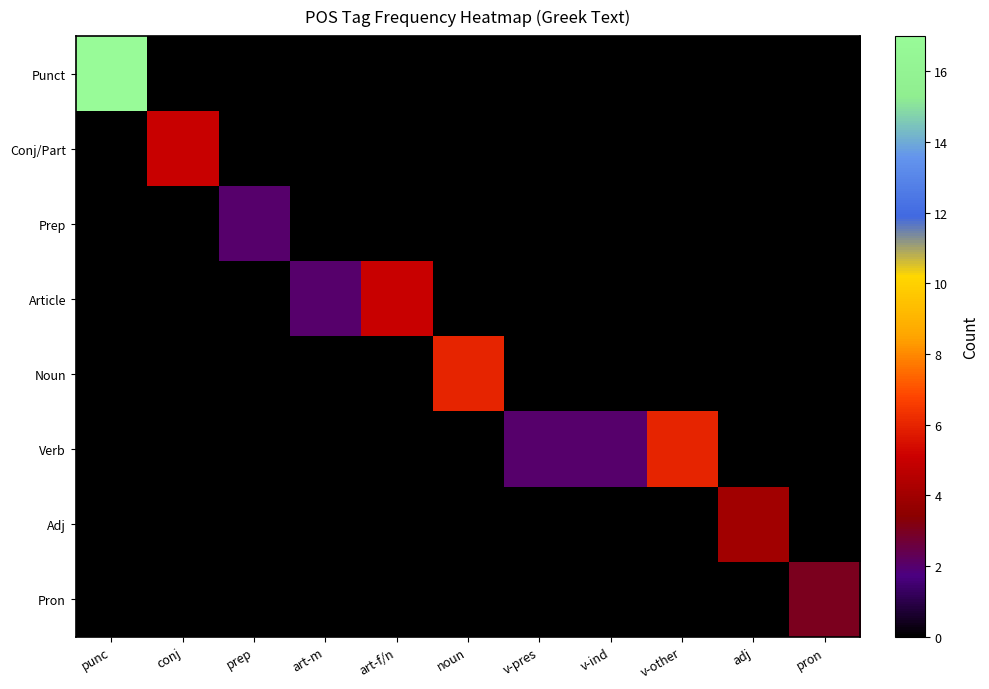

What is the total value across all series at v-other?

6